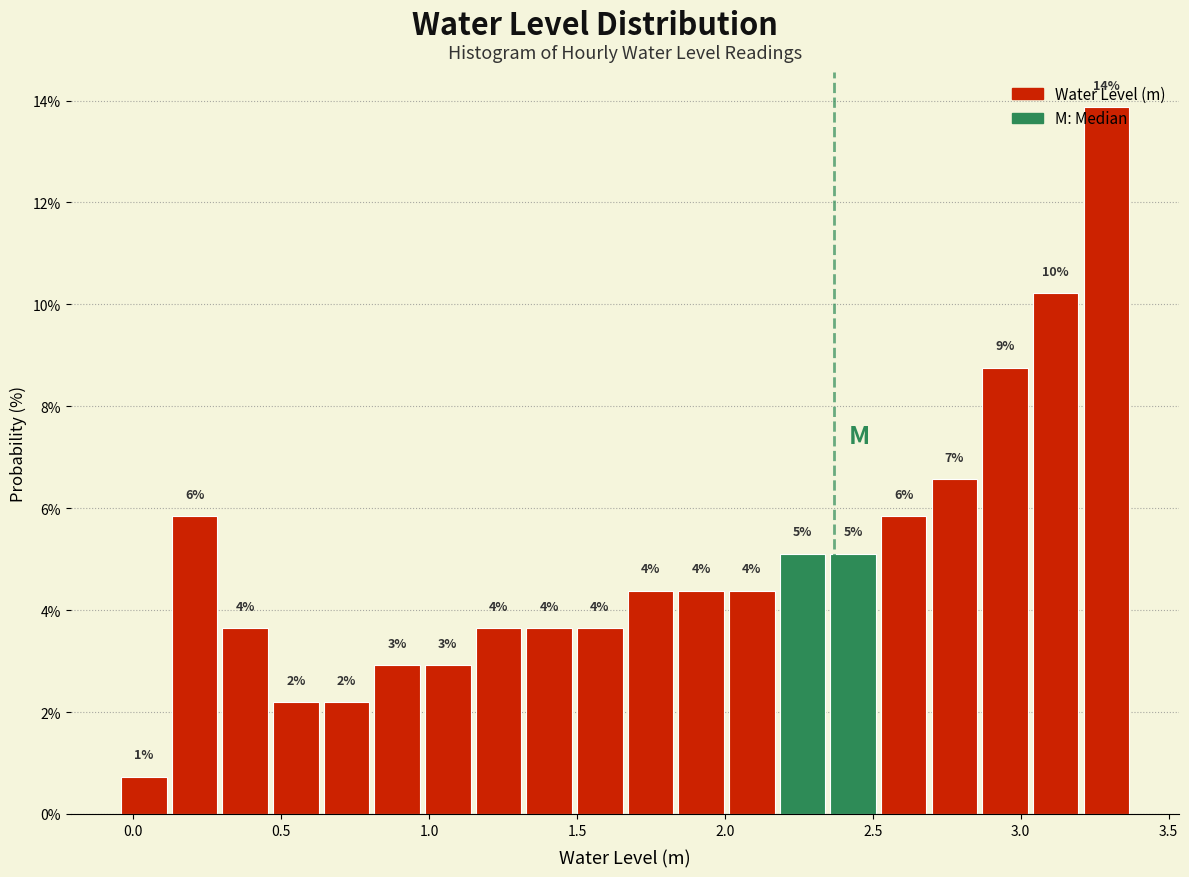

Read against the x-axis, roughly where is the centre of the tallest bar?

3.30